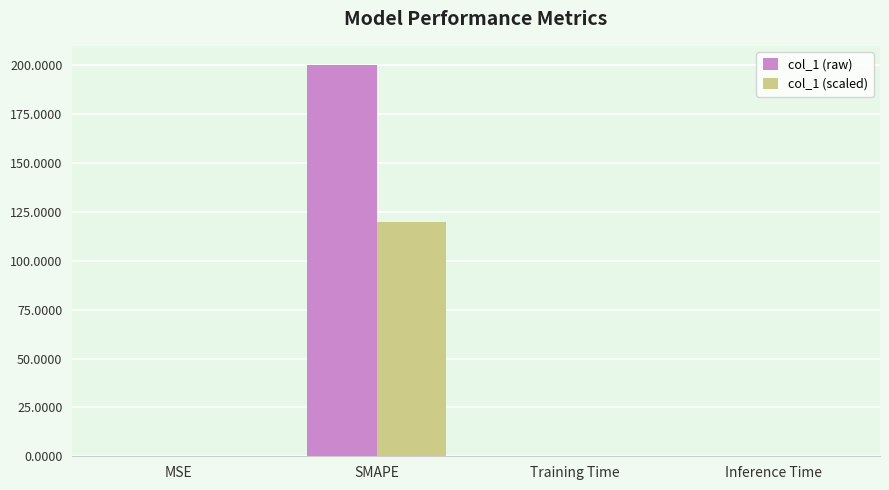

At which category is the sum across all series the highest?

SMAPE